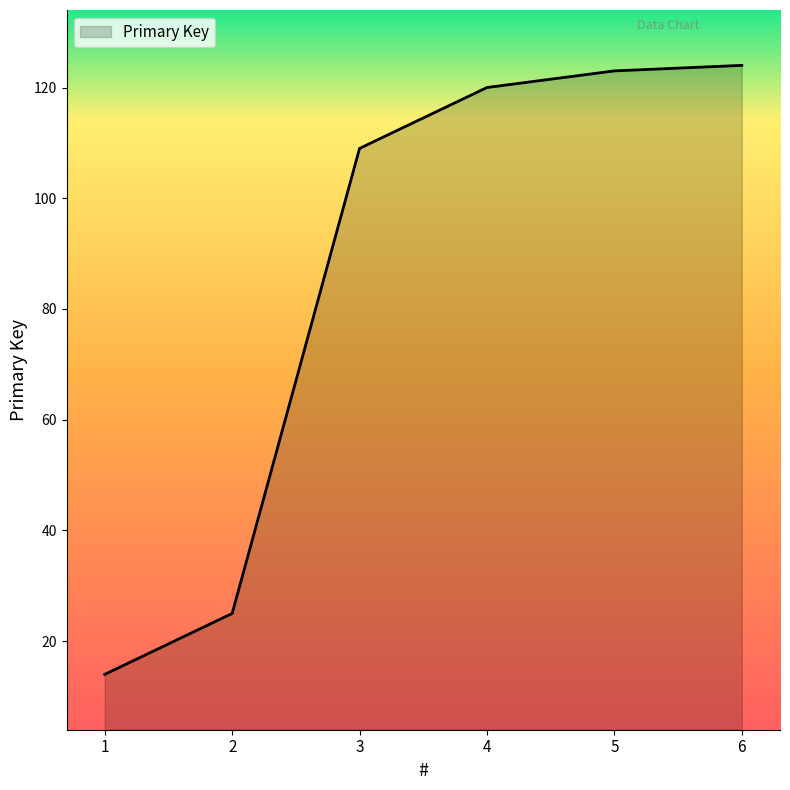

The value at 6 is 124. True or false?

True